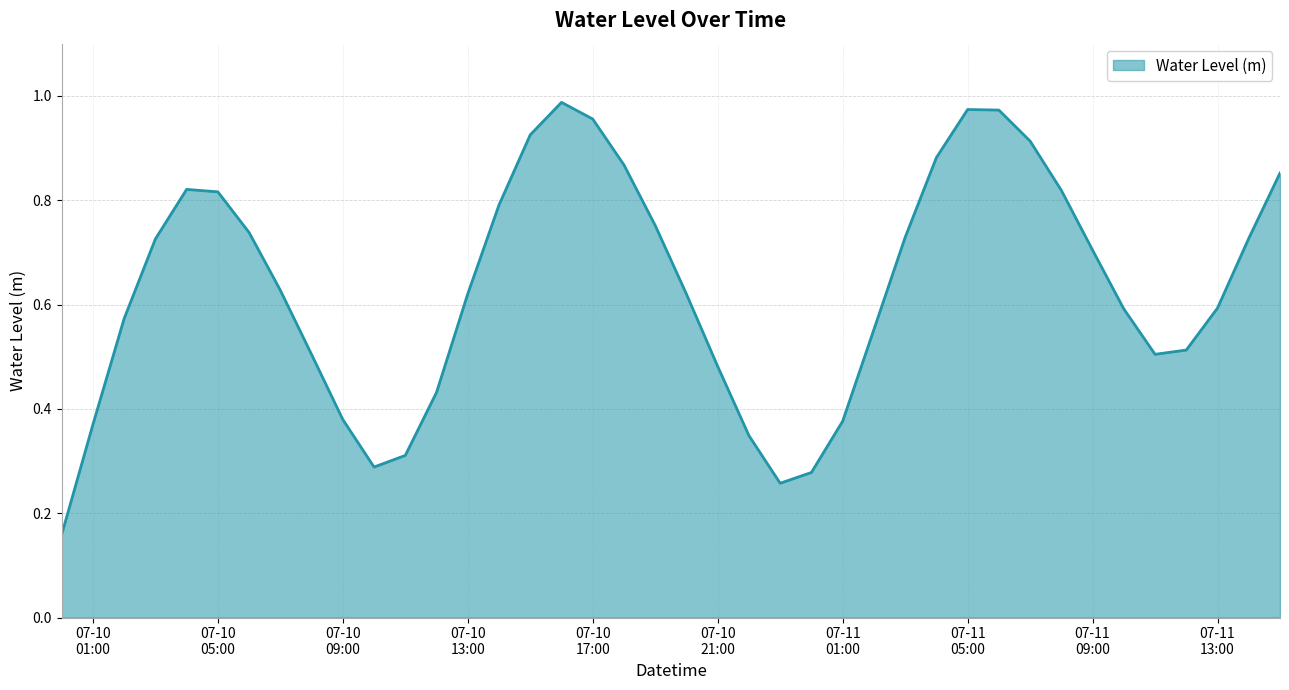

What is the difference between the second highest and second lowest values?

0.7